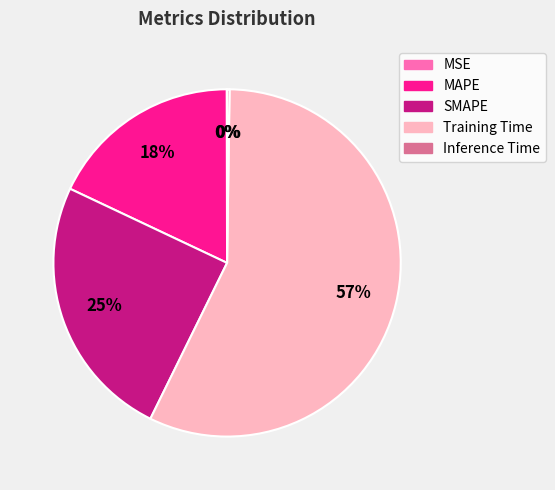

Which slice represents more than half of the pie?

Training Time